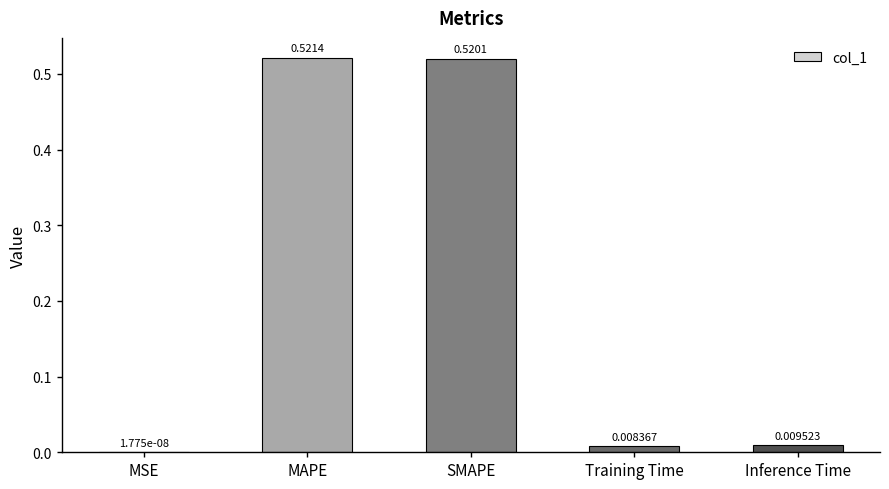

Which has a higher value, MSE or Inference Time?

Inference Time